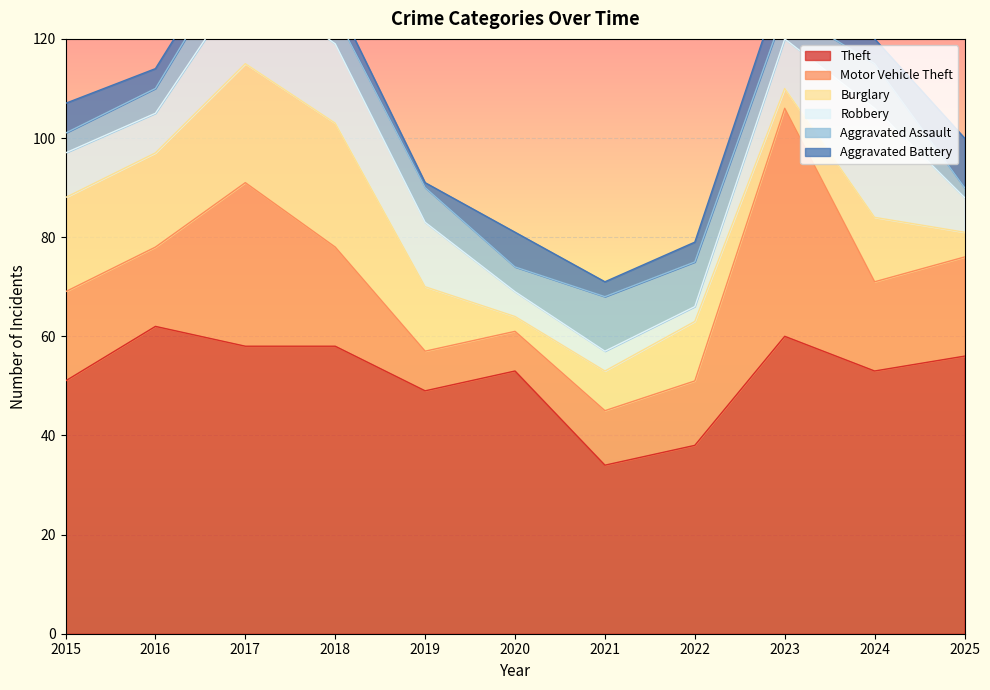

How many data points in Aggravated Assault are less than 6?

4